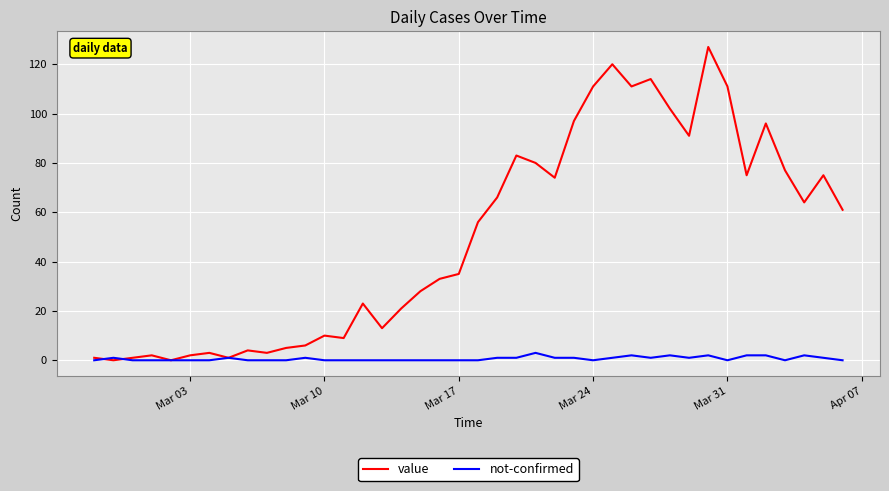

Which series has the widest spread of values?

value